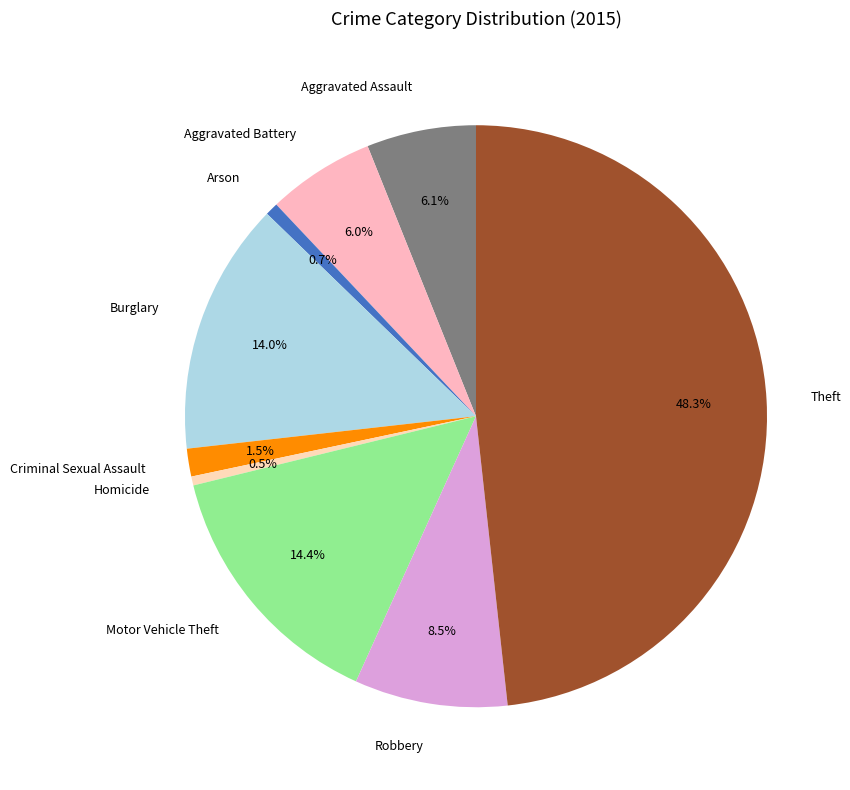

Approximately how many times larger is the value at Aggravated Assault compared to Homicide?

12.2